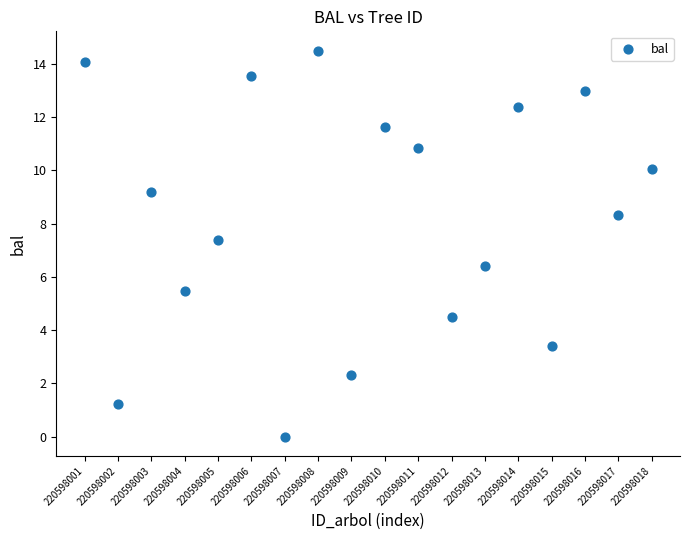

What Y value in the scatter plot is closest to 7?

7.4